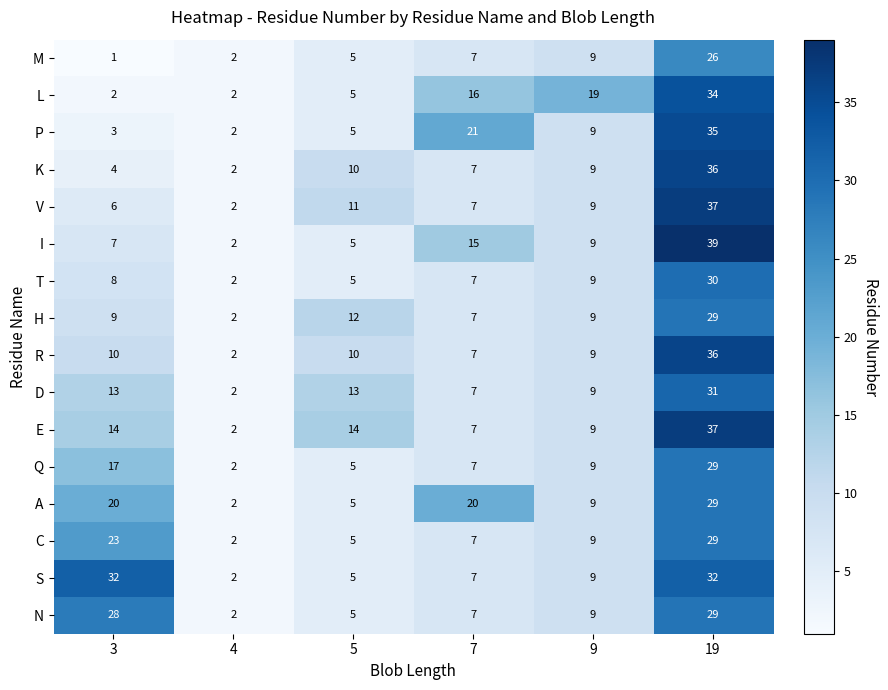

Which series has the largest total across all categories?

S